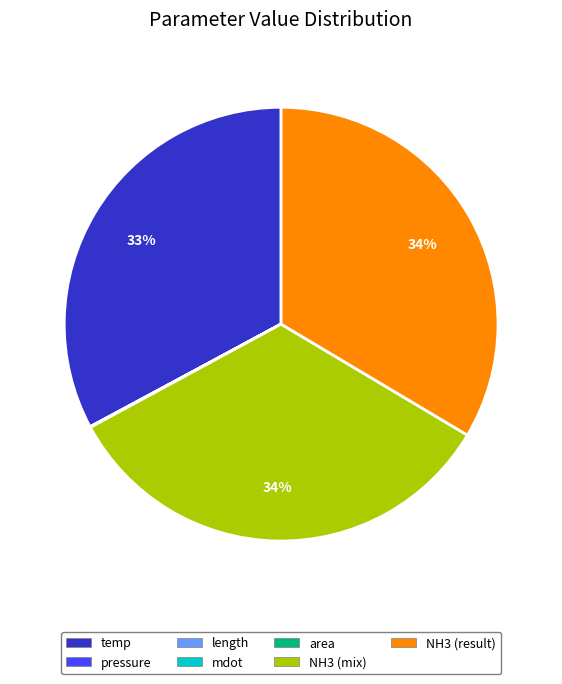

True or false: temp accounts for 26% of the total.

False